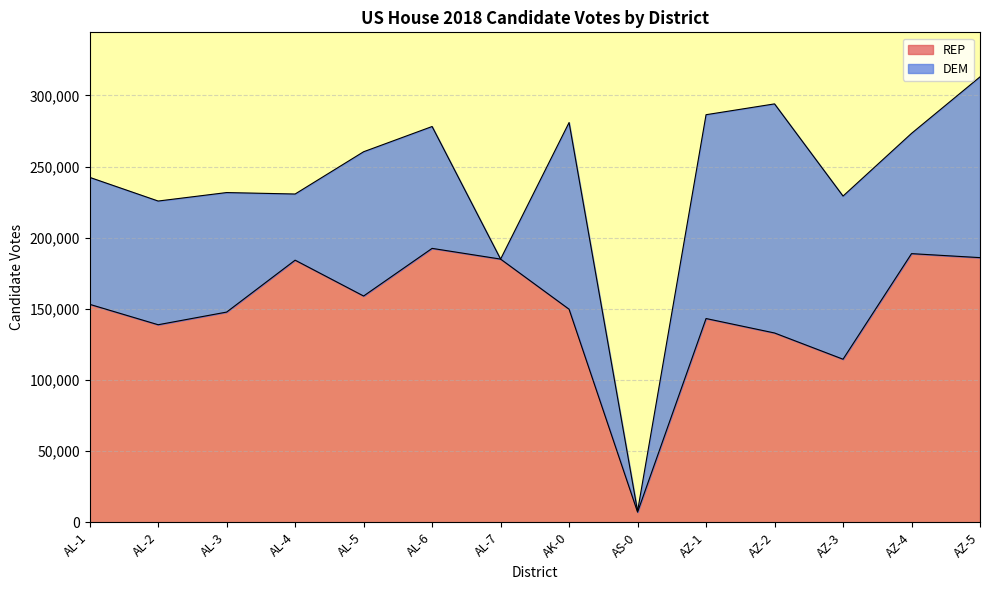

At which category does the chart reach its peak across all series?

AL-6